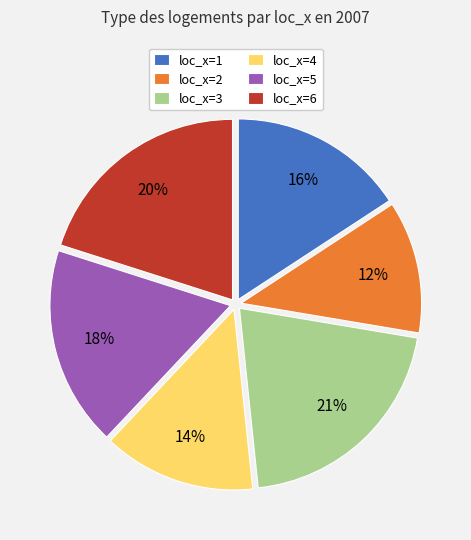

Is there any slice that represents more than half of the pie?

No